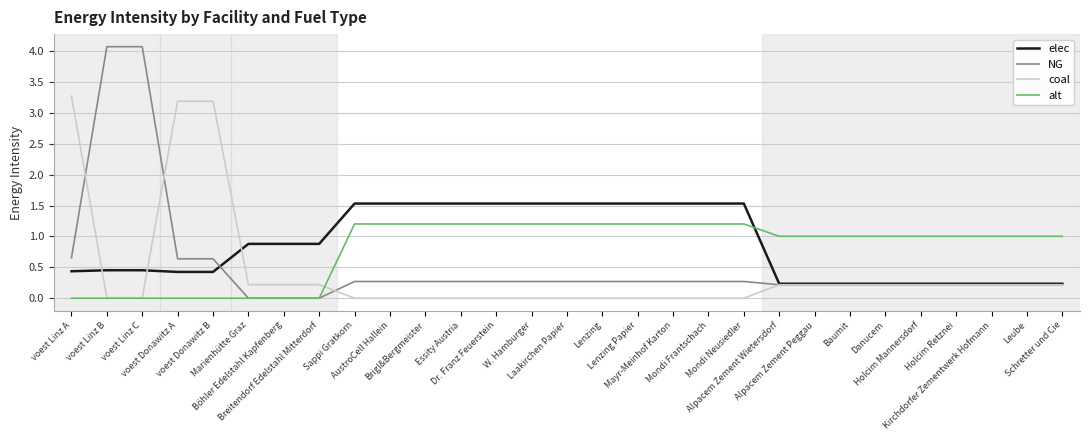

What position from the left is Kirchdorfer Zementwerk Hofmann?

27